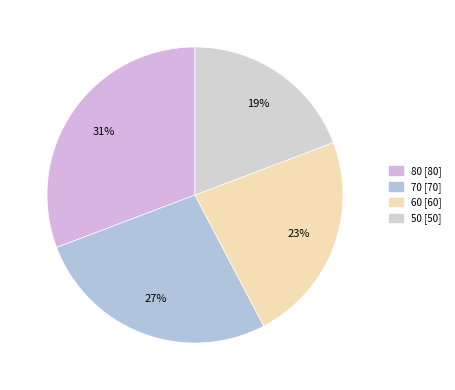

To the nearest percent, what percentage of the pie is 70?

27%